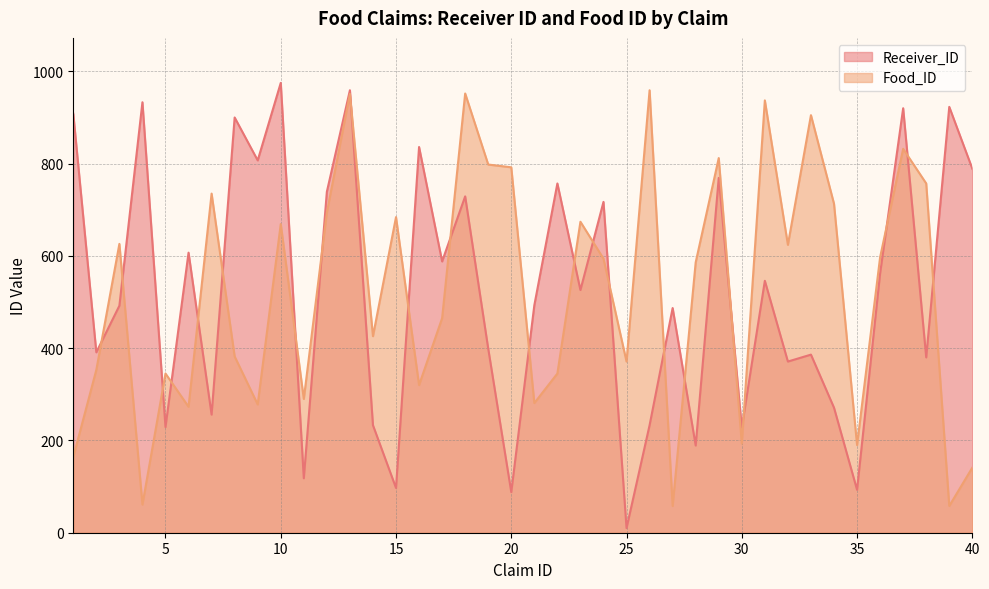

The value of Receiver_ID at 12 is 1078. True or false?

False